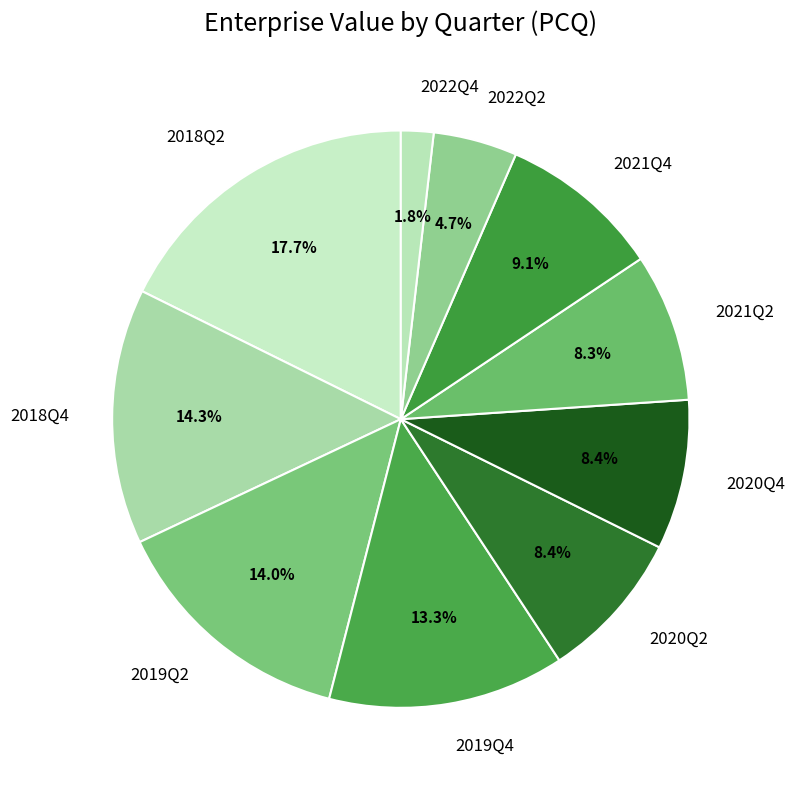

Is there any slice that represents more than half of the pie?

No